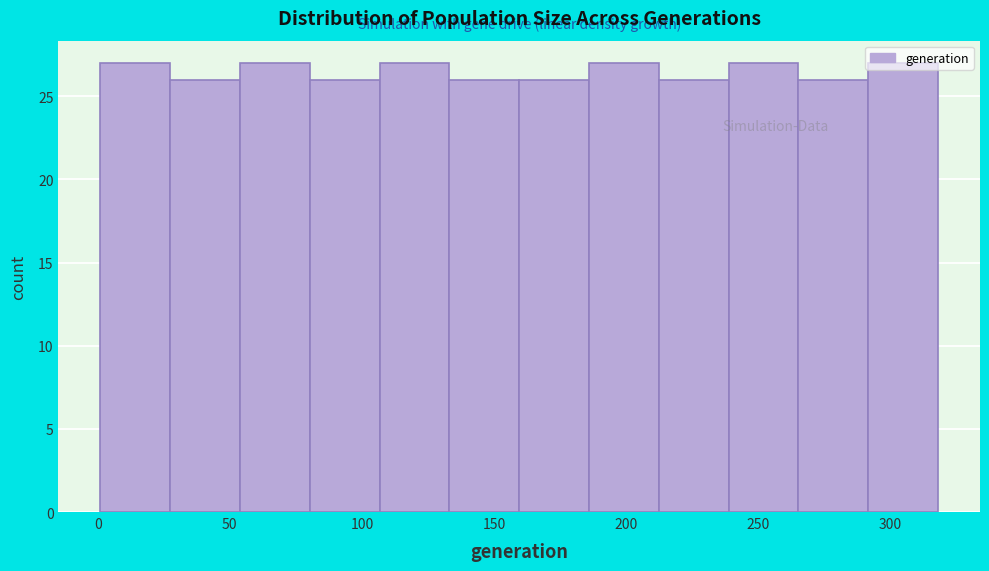

Reading left to right, transcribe this chart: for each bar, give the range it covers on the x-axis and its height. Neither the bar edges nor the heights are printed on the chart, so give them approximately, as read against the axes.

0 to 25: 27
25 to 55: 26
55 to 80: 27
80 to 105: 26
105 to 135: 27
135 to 160: 26
160 to 185: 26
185 to 210: 27
210 to 240: 26
240 to 265: 27
265 to 290: 26
290 to 320: 27